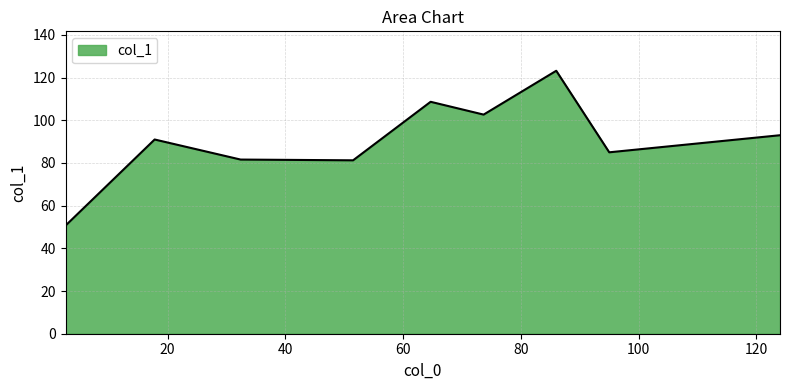

What is the difference between the maximum and minimum values?

72.5